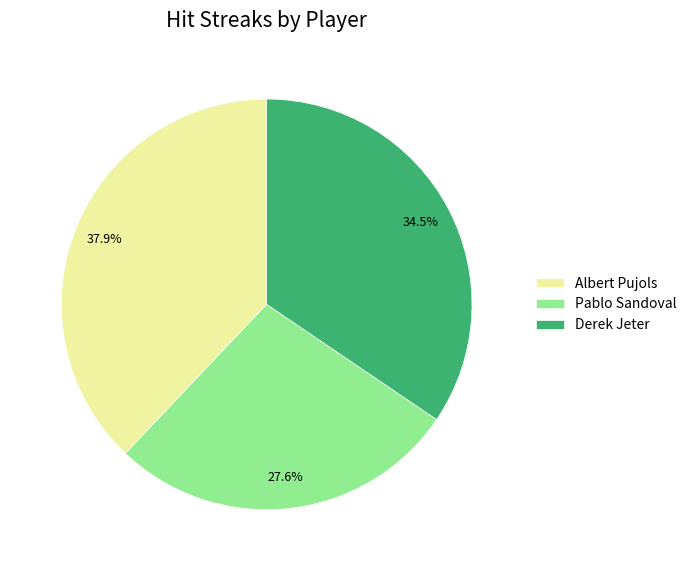

What is the ratio of the value at Albert Pujols to the value at Derek Jeter?

1.1